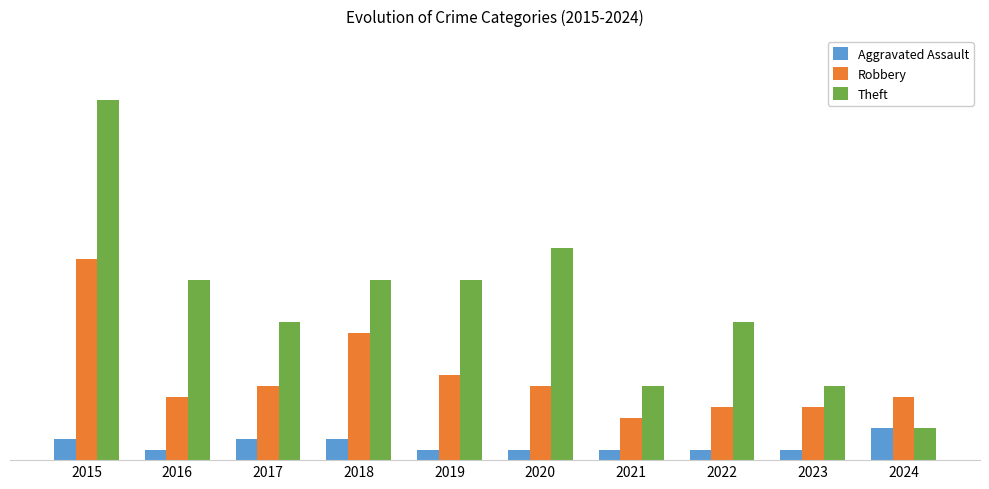

What is the value of the Robbery bar at the 7th from the left?

4